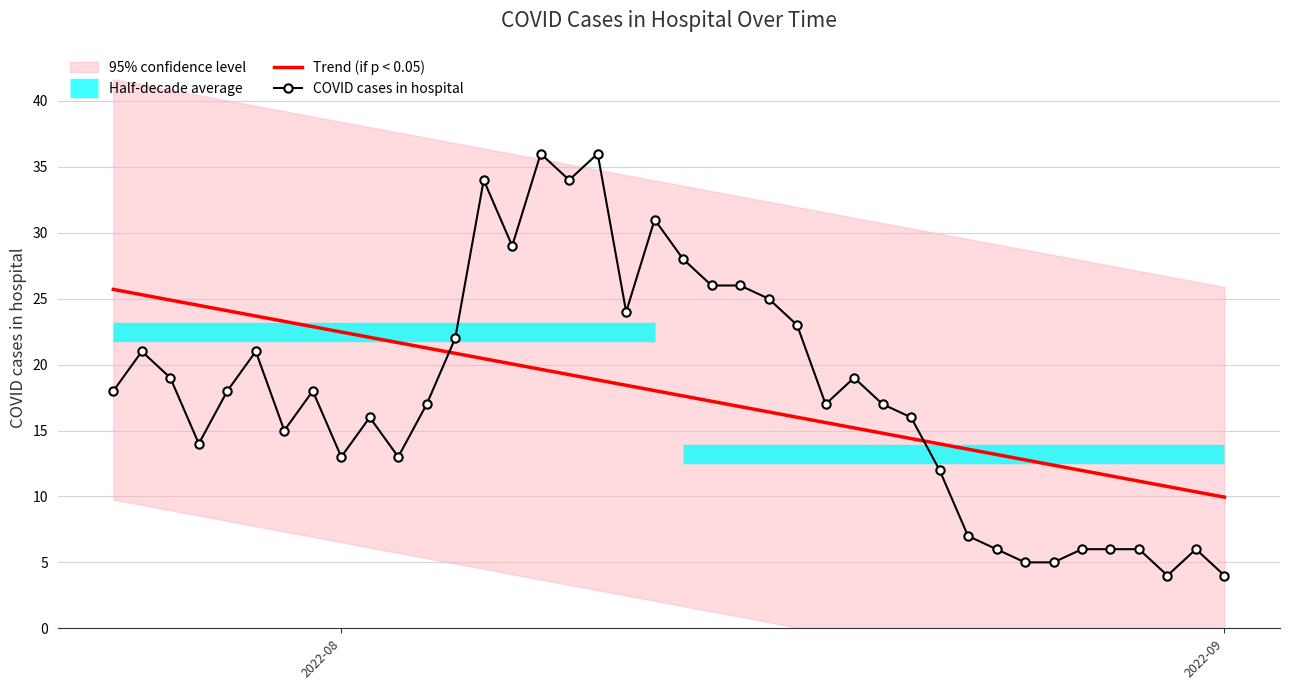

True or false: COVID cases in hospital and Trend (if p < 0.05) intersect in this chart.

True